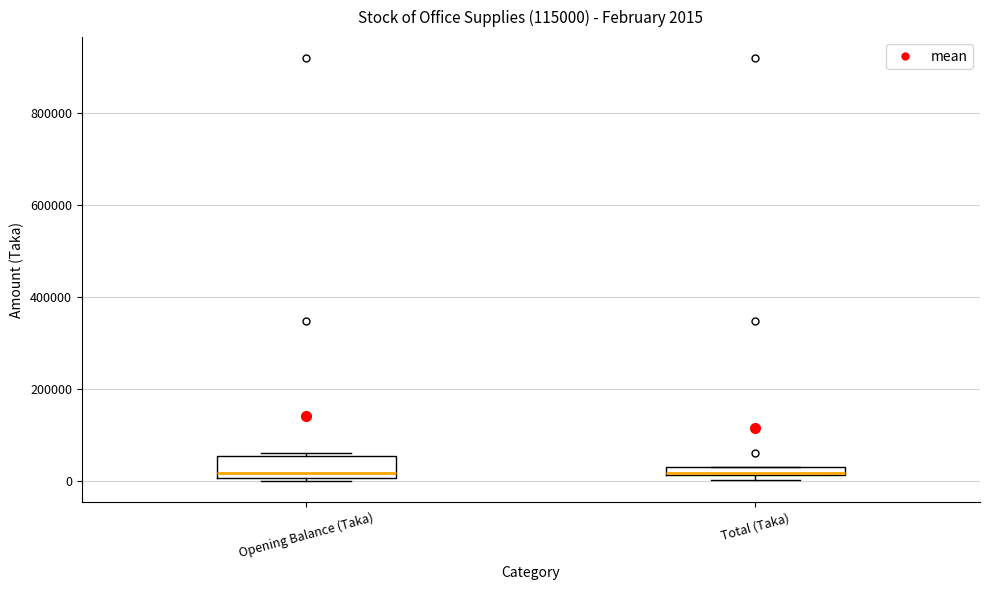

Which box is the tallest, from its lower edge to its upper edge?

Opening Balance (Taka)